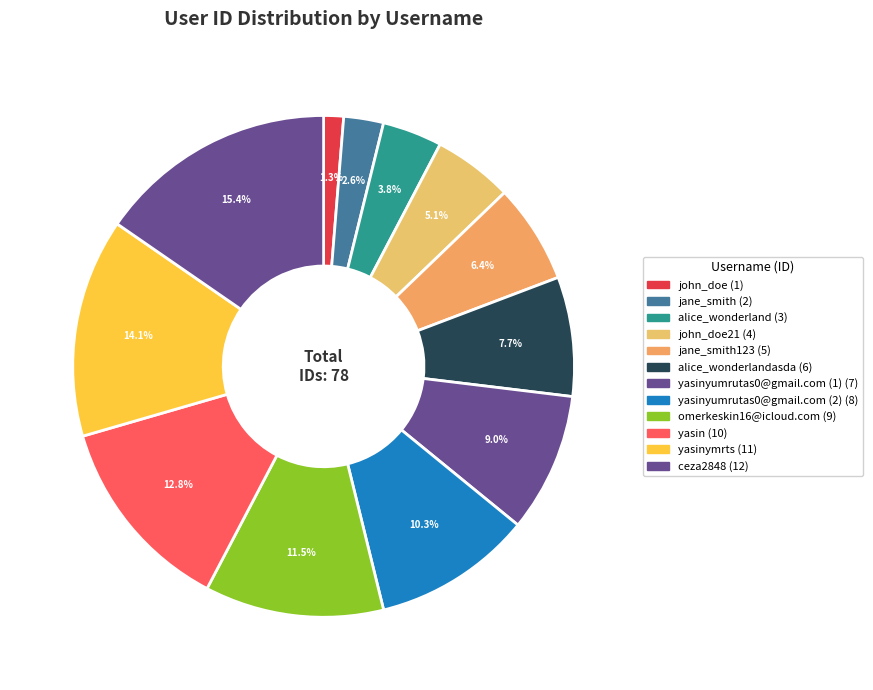

How many segments does this pie chart have?

12